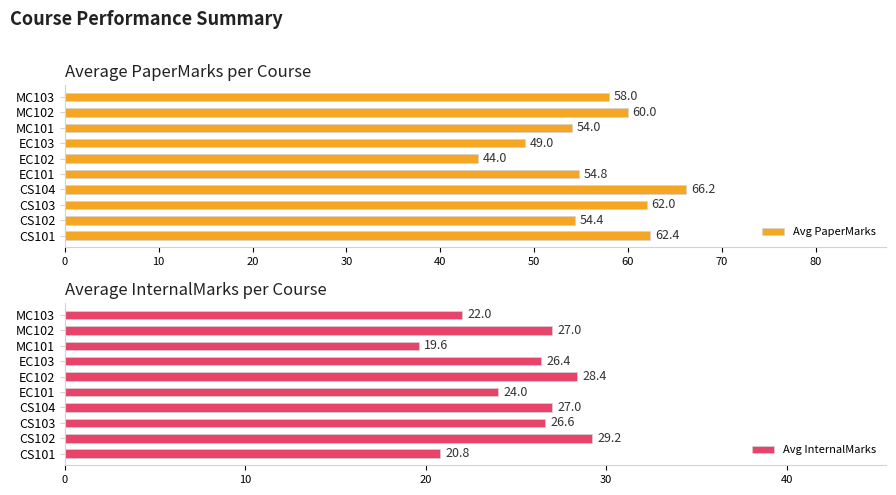

What is the minimum value for Avg InternalMarks?

19.6